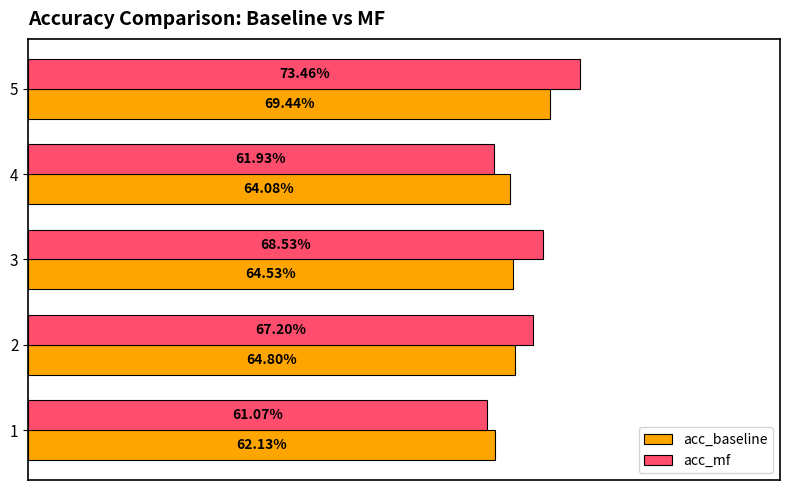

What is the value of the acc_baseline bar at the 4th from the left?

0.6